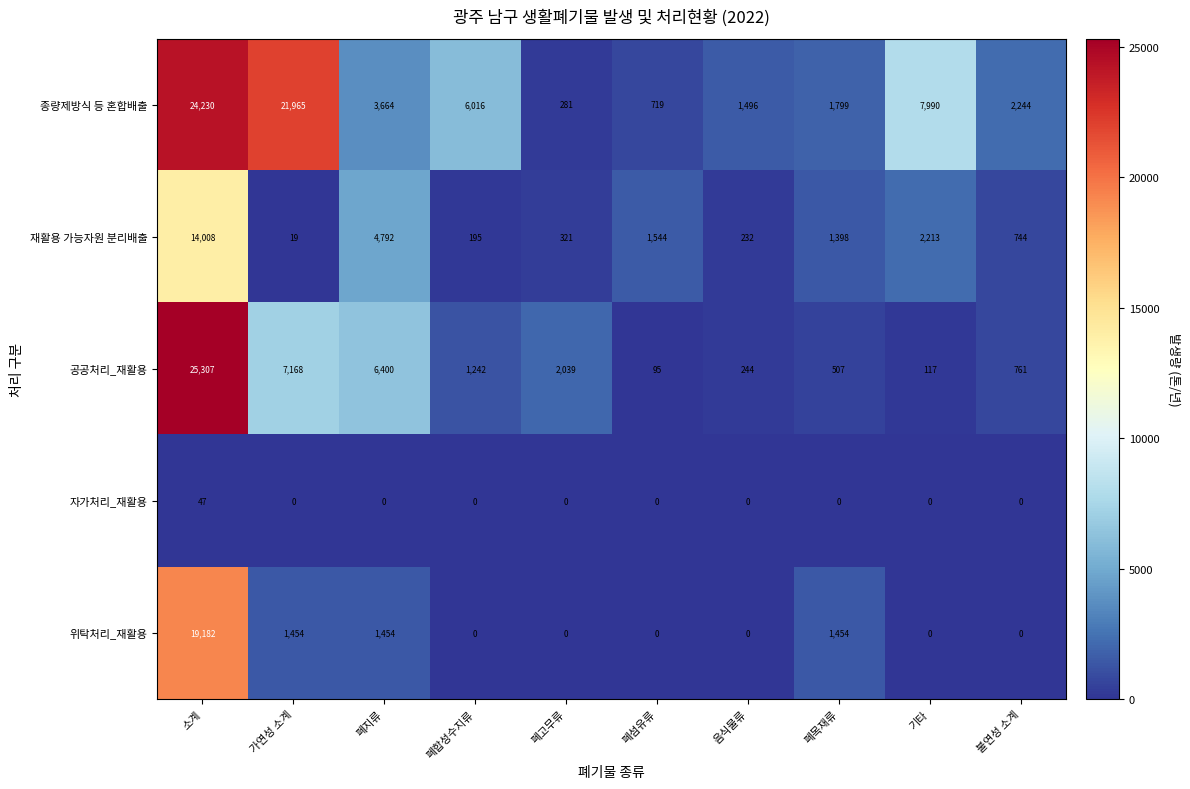

How many series are shown in this chart?

5